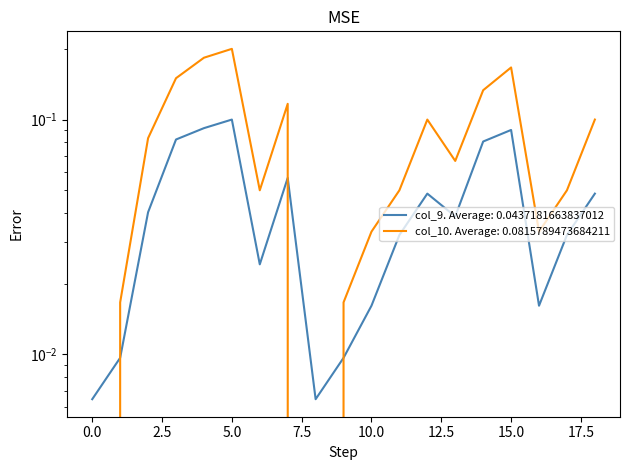

How many intersections are there between col_9 and col_10?

3